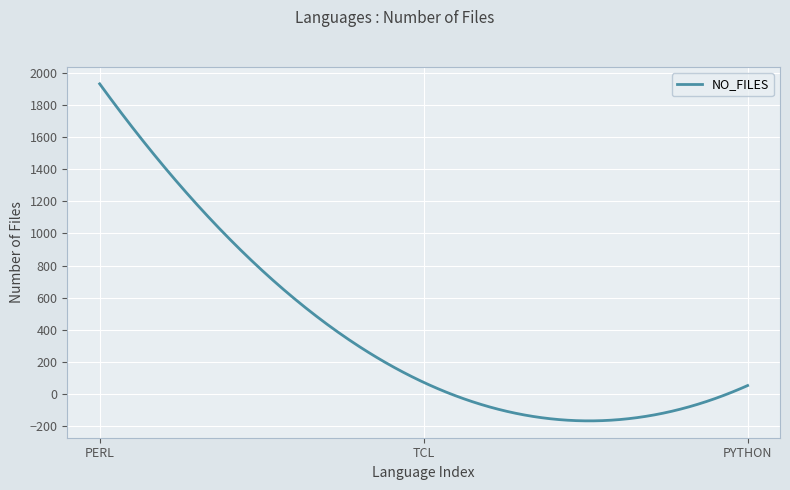

What is the greatest value displayed?

1932.0